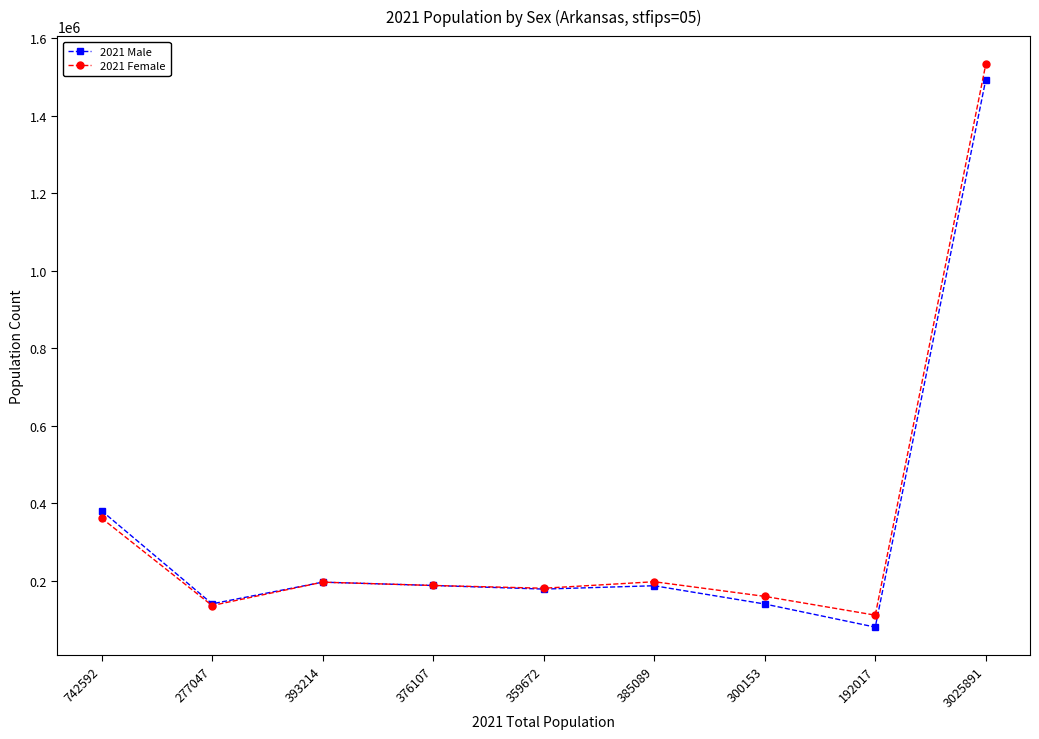

Is it true that 2021 Male equals 305120 at 359672?

False